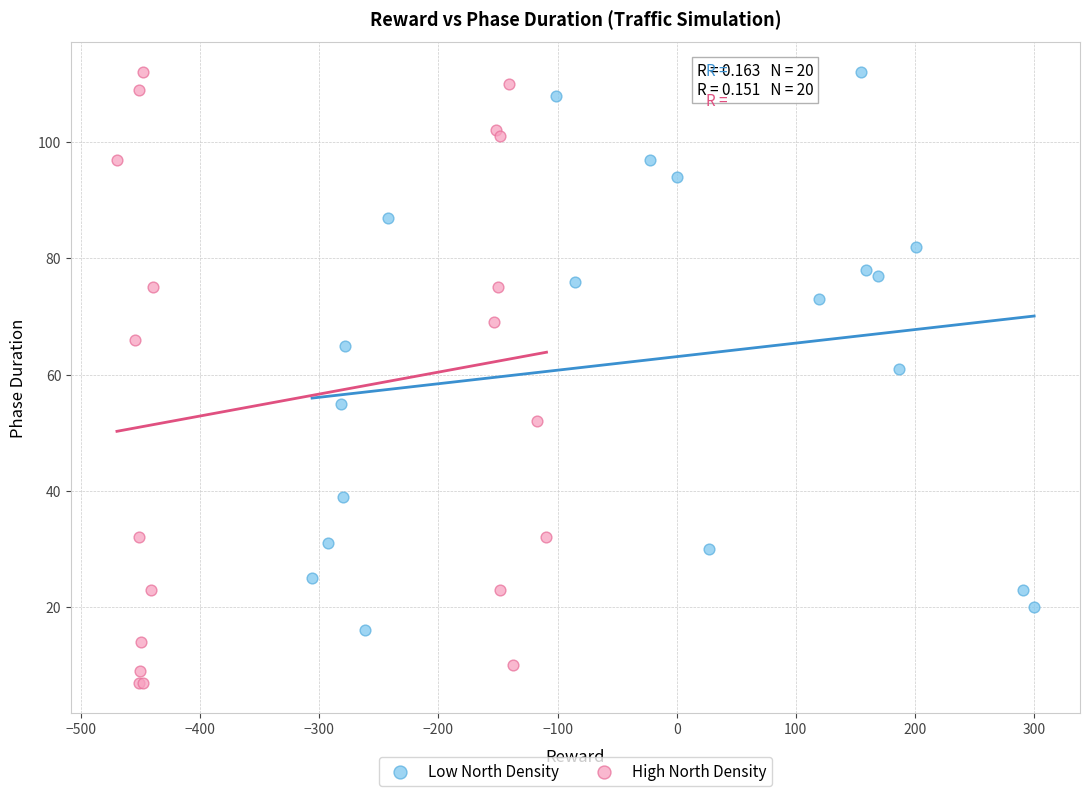

Which series contains the lowest Y value?

High North Density